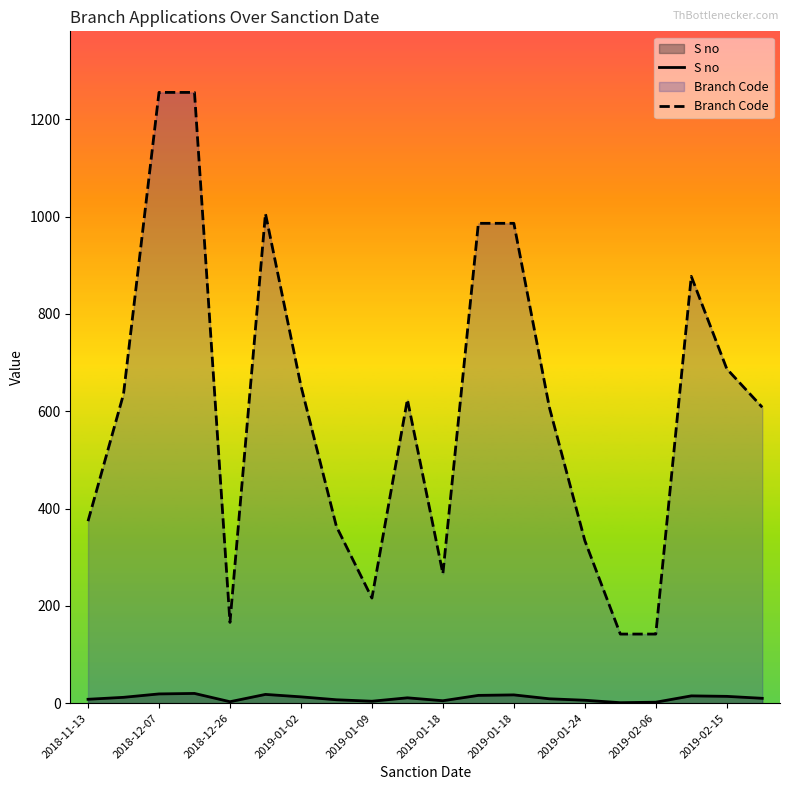

How many lines are shown in the chart?

2